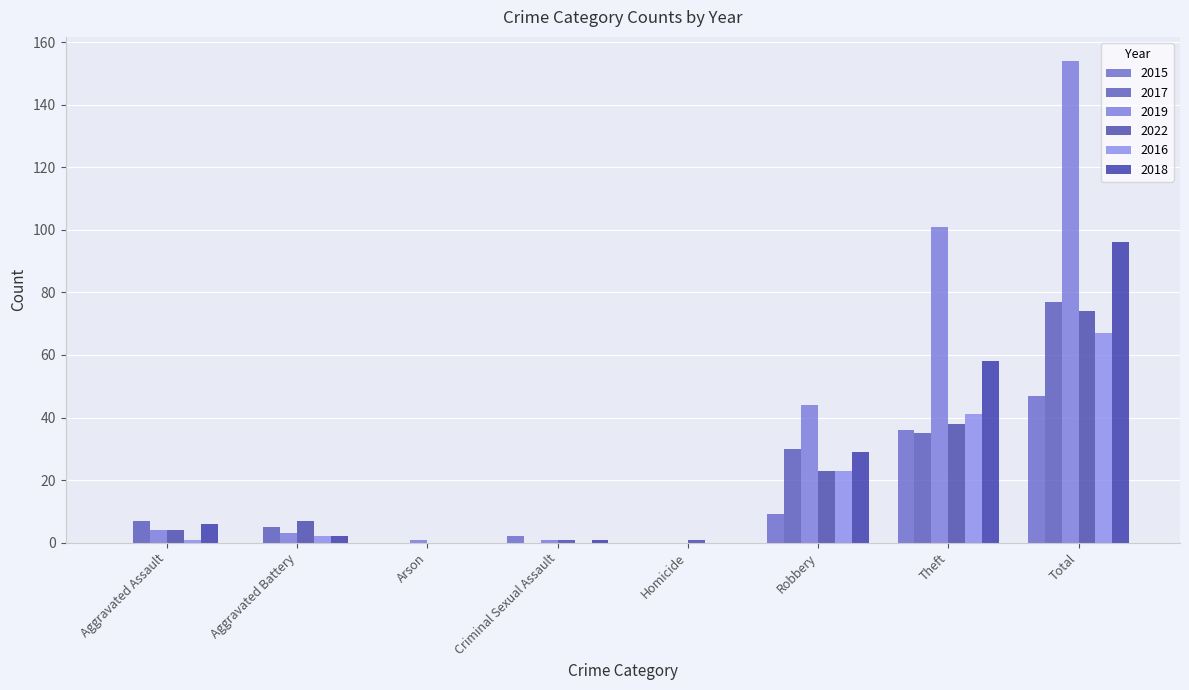

How many distinct data groups are displayed?

6